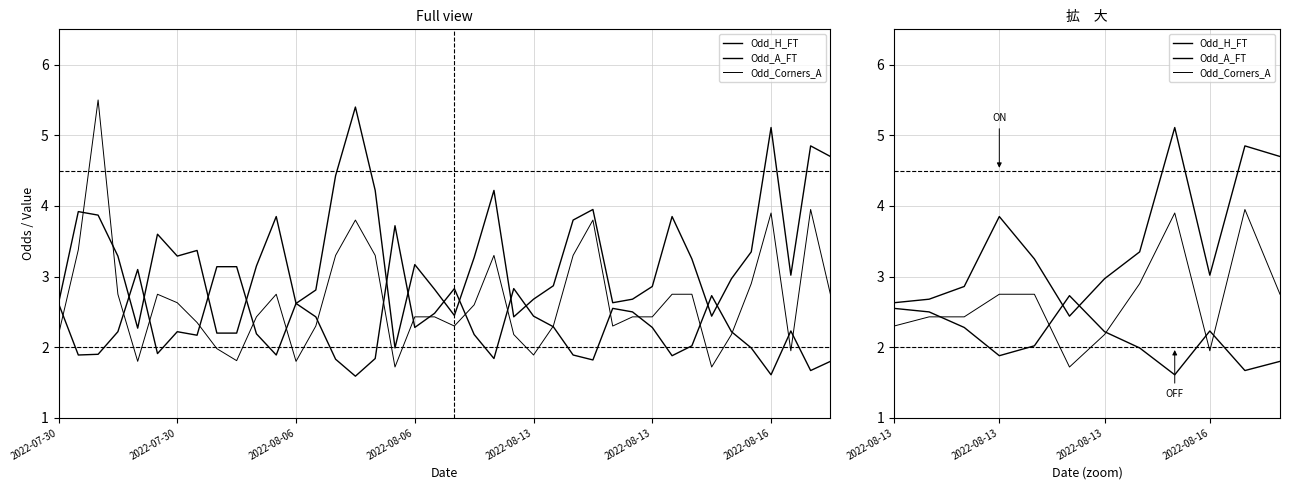

Which series has the largest total across all categories?

Odd_A_FT